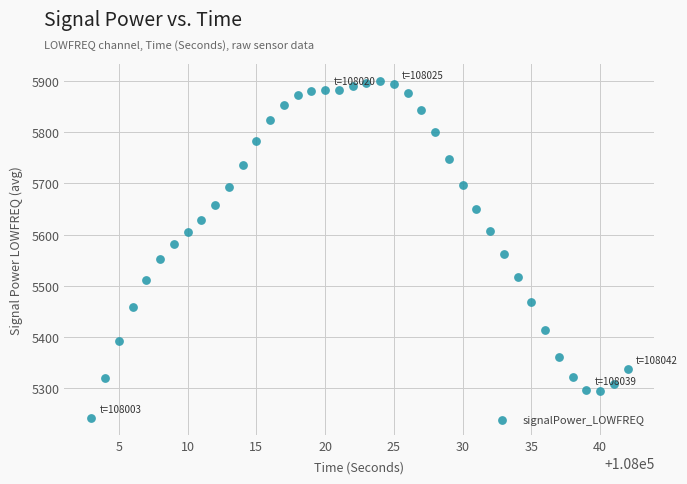

What is the range of Y values (max minus min)?

658.0